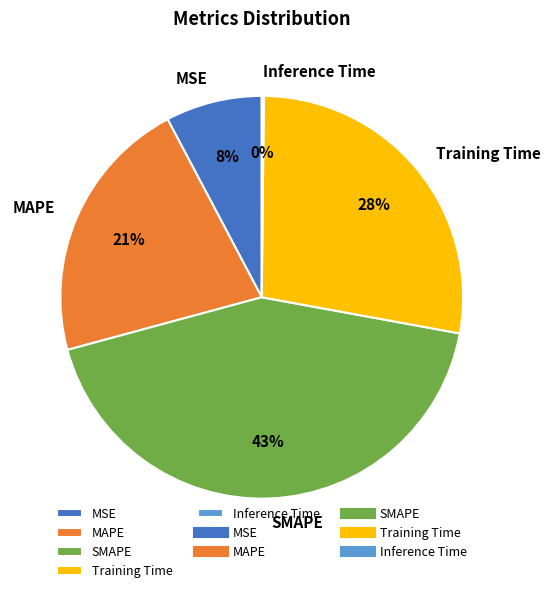

What is the largest slice in the pie chart?

SMAPE